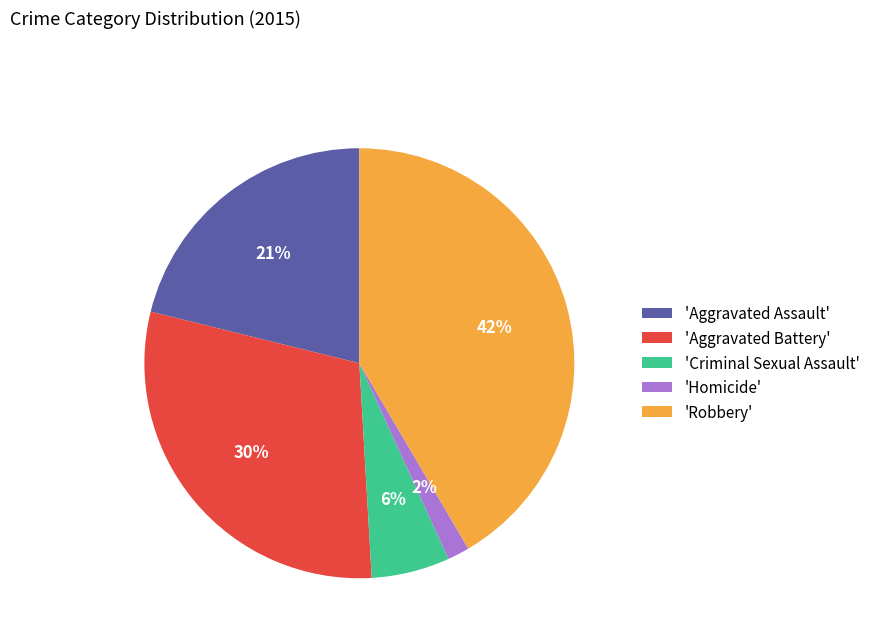

To the nearest percent, what portion does 'Aggravated Battery' represent?

30%